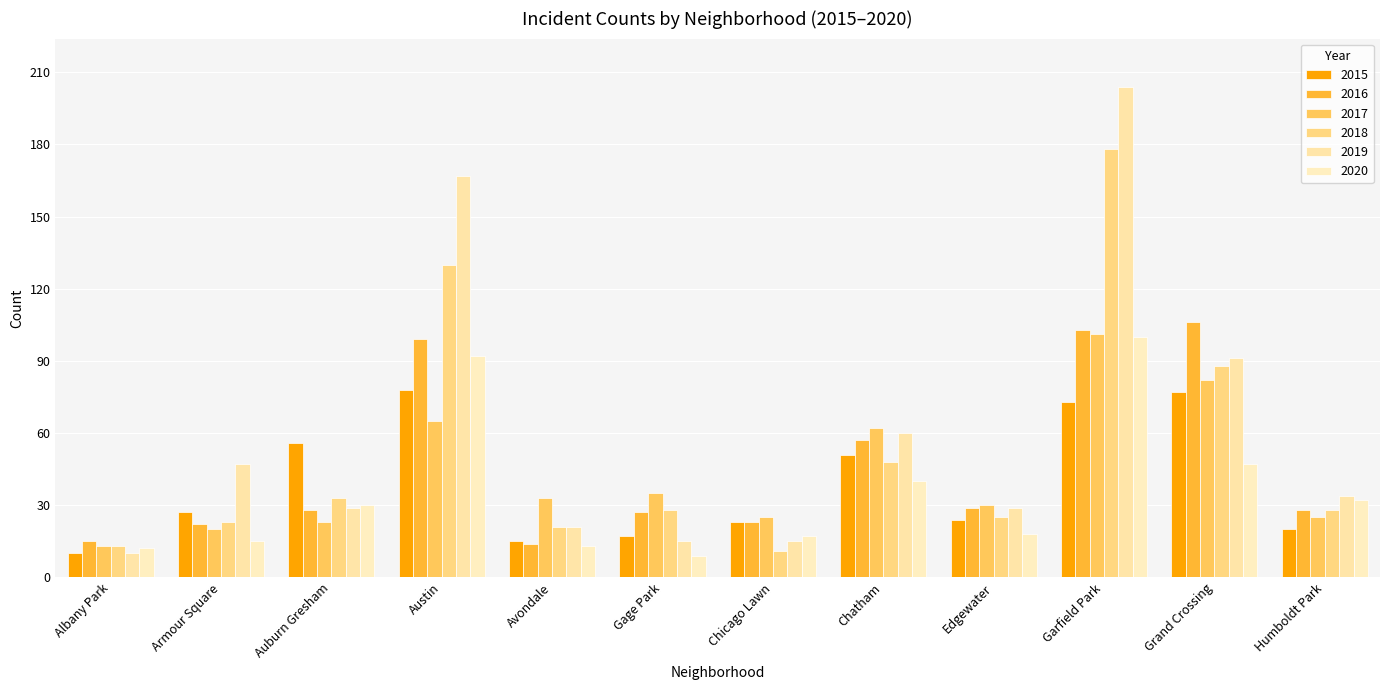

The 2018 series shows 38 at Armour Square. True or false?

False